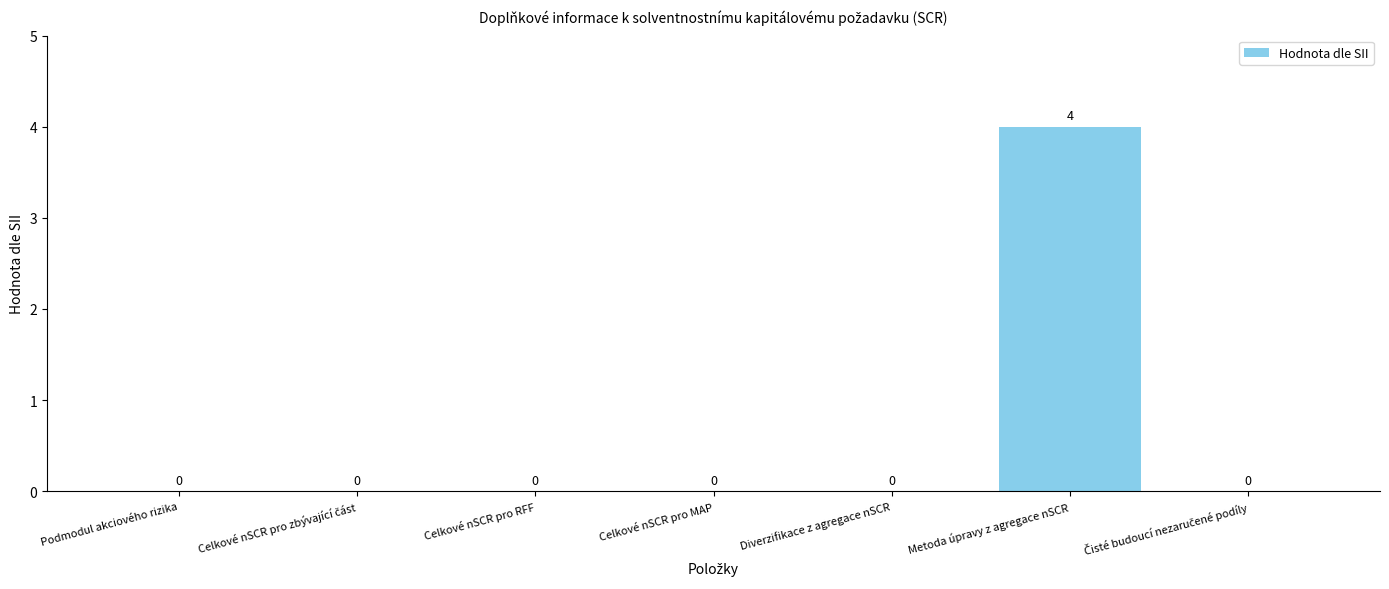

The chart shows a value of -3 at Celkové nSCR pro RFF. True or false?

False